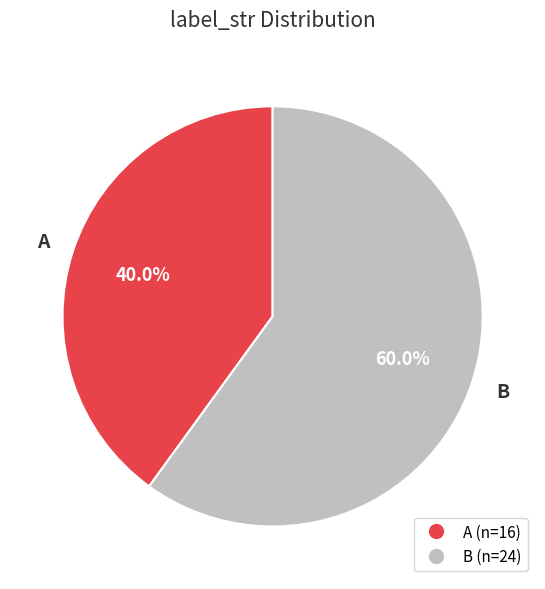

Which category has the biggest portion of the pie?

B